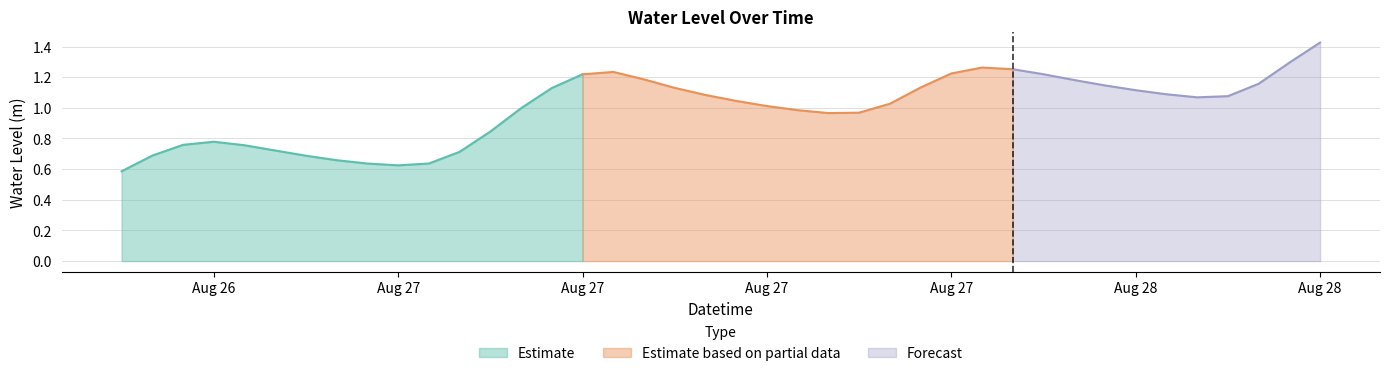

What is the difference between the values at 2023-08-27 14:00:00 and 2023-08-27 21:00:00?

0.2